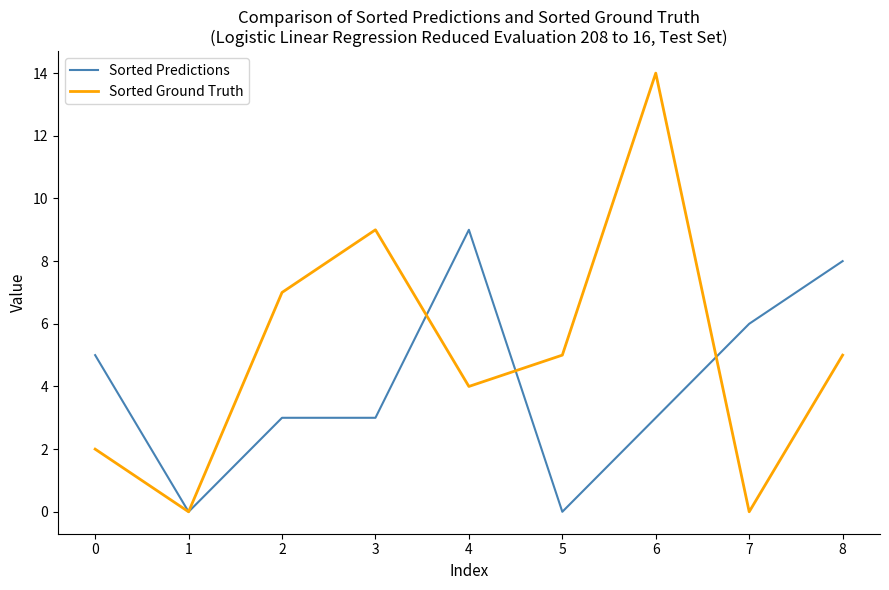

Rank the series by their maximum value, from lowest to highest.

Sorted Predictions, Sorted Ground Truth